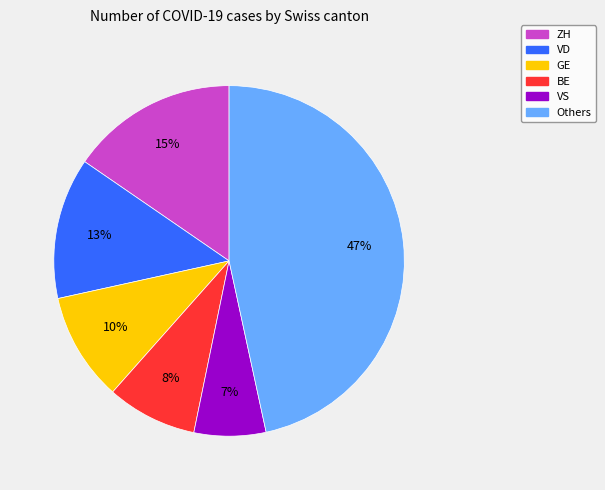

To the nearest percent, what is the difference between the largest and smallest slice percentages?

40%